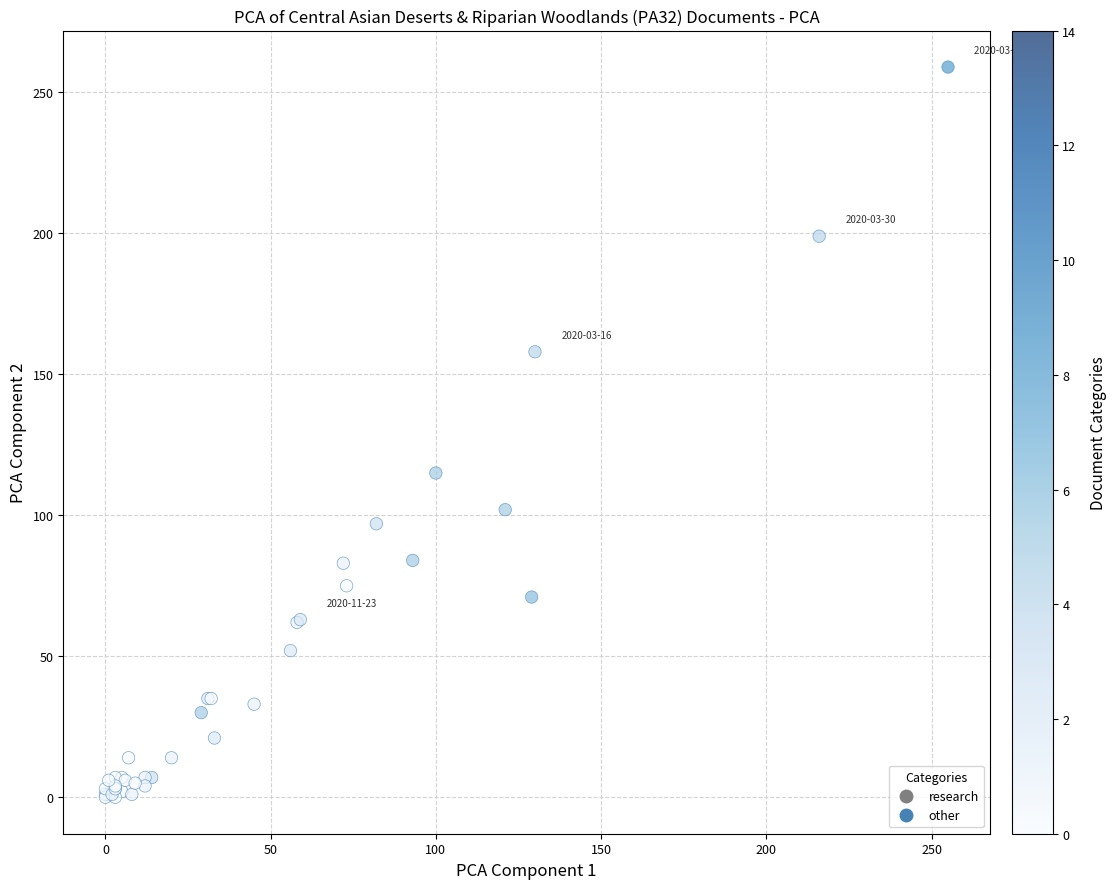

What Y value in the scatter plot is closest to 129?

115